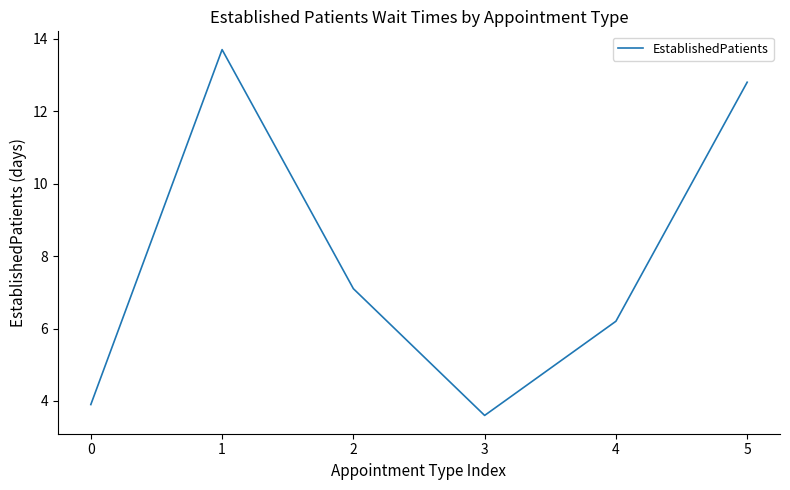

Reading right to left, transcribe all the data shown in this chart.

12.8	6.2	3.6	7.1	13.7	3.9